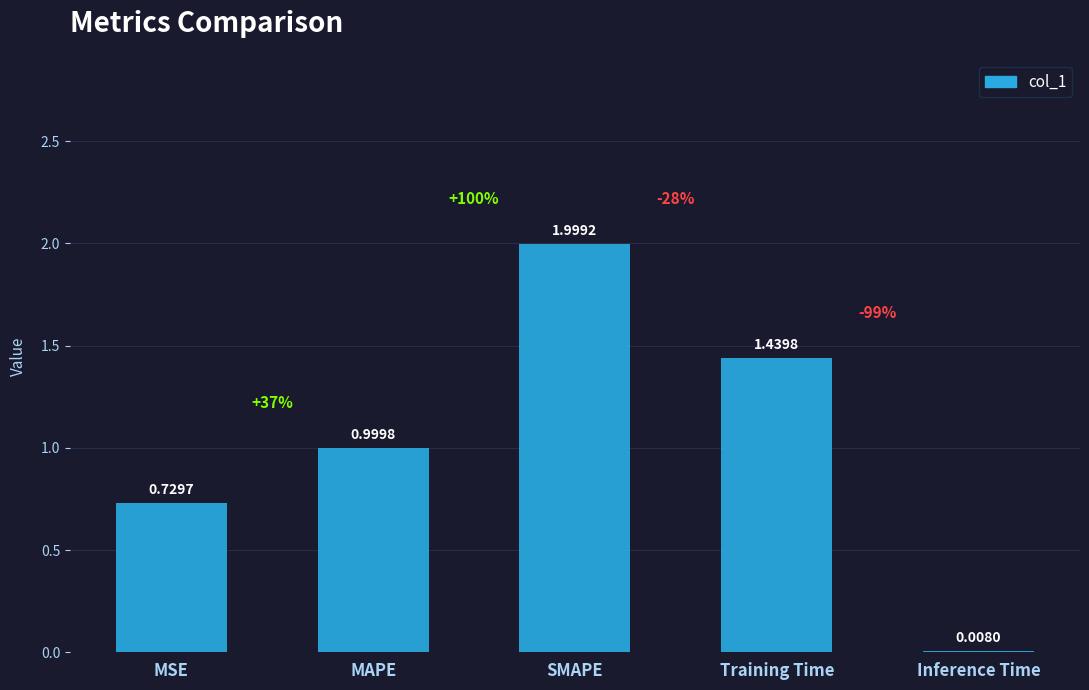

Where is the data nearest to the value 1?

MAPE